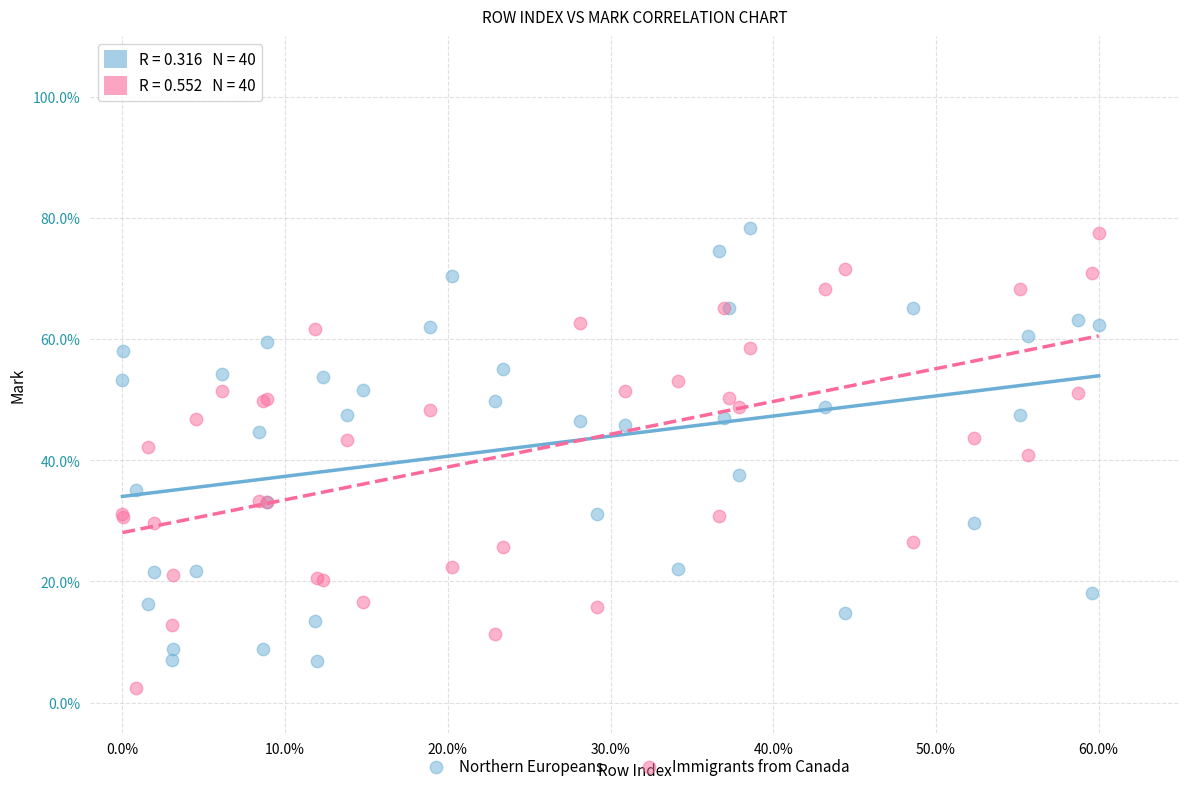

Which series reaches the minimum Y coordinate?

Immigrants from Canada